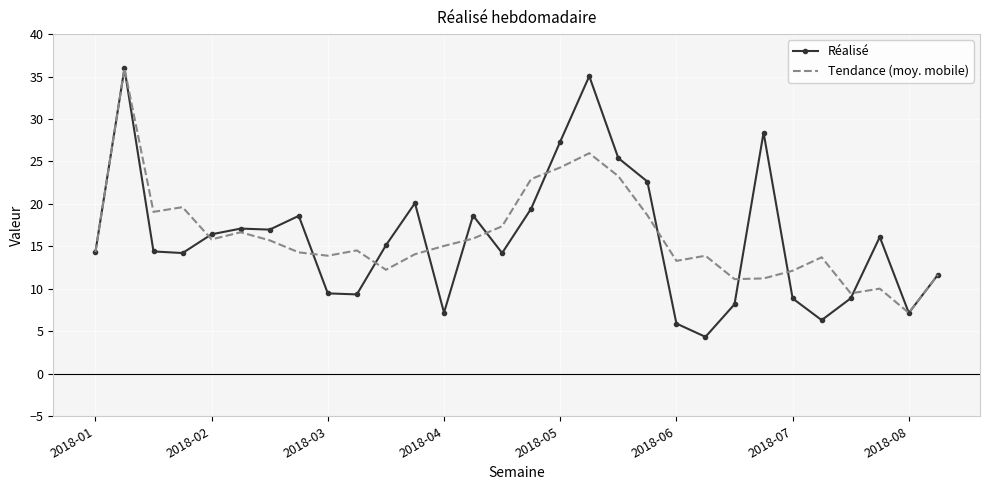

True or false: Réalisé and Tendance (moy. mobile) cross at least once.

True